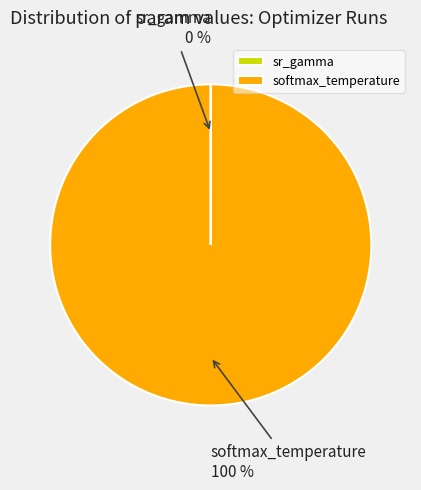

To the nearest percent, what is the average slice percentage?

50%